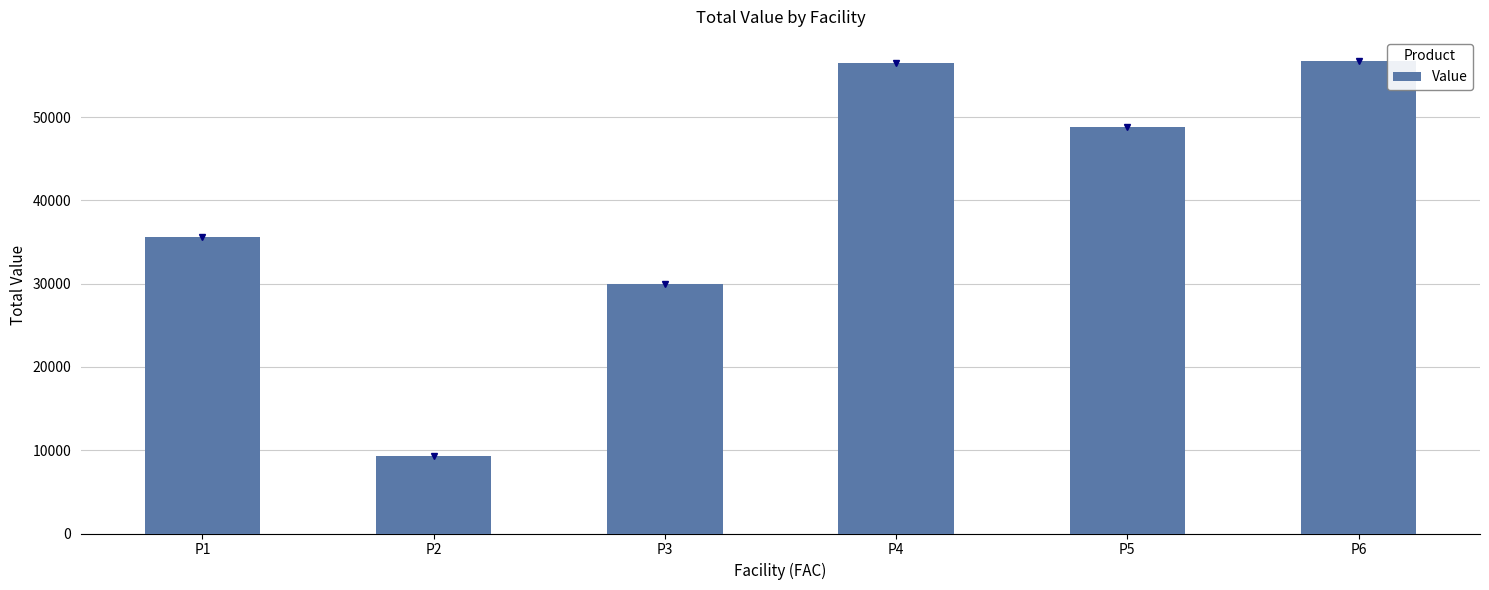

Reading left to right, list all the values displayed in this chart.

P1=35564.6	P2=9269.7	P3=30000.0	P4=56471.5	P5=48771.2	P6=56800.8